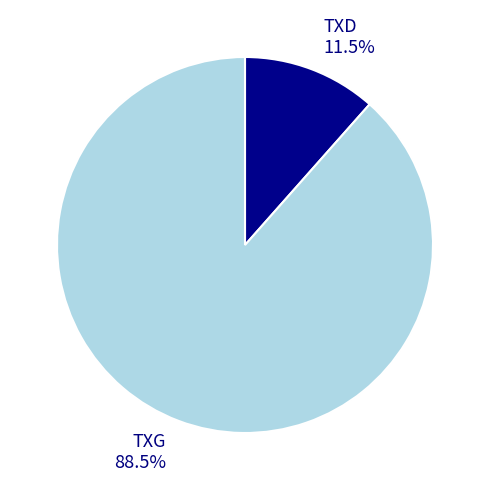

To the nearest percent, what is the average slice percentage?

50%